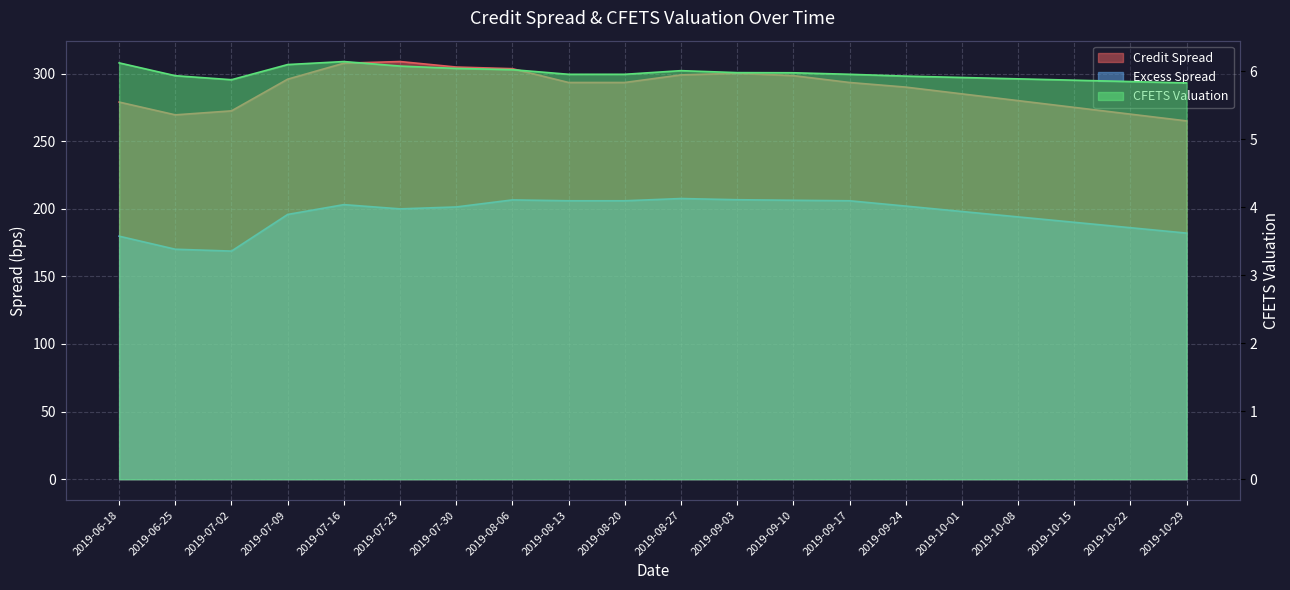

Is it true that CFETS Valuation equals 6.0 at 2019-09-03?

True